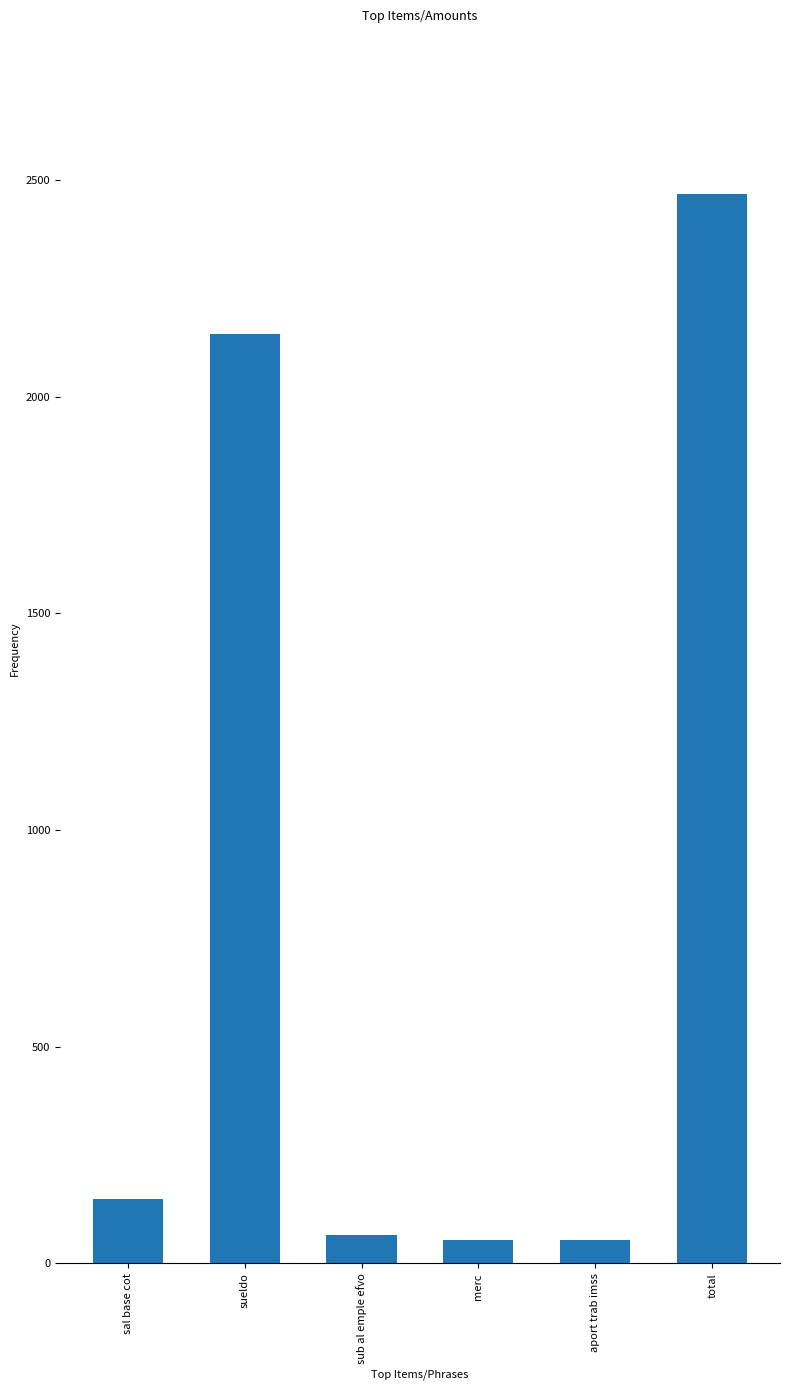

What is the label of the 2nd bar from the right?

aport trab imss